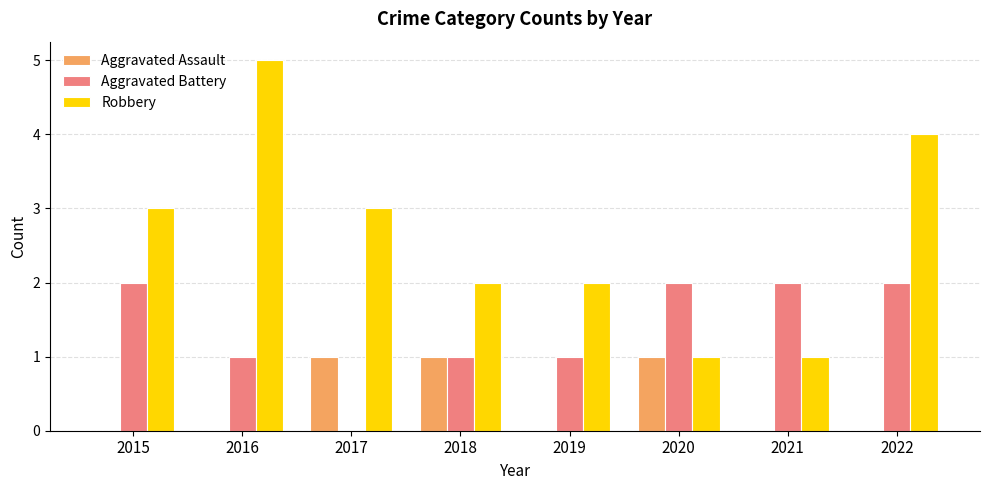

Does the chart contain stacked bars?

No